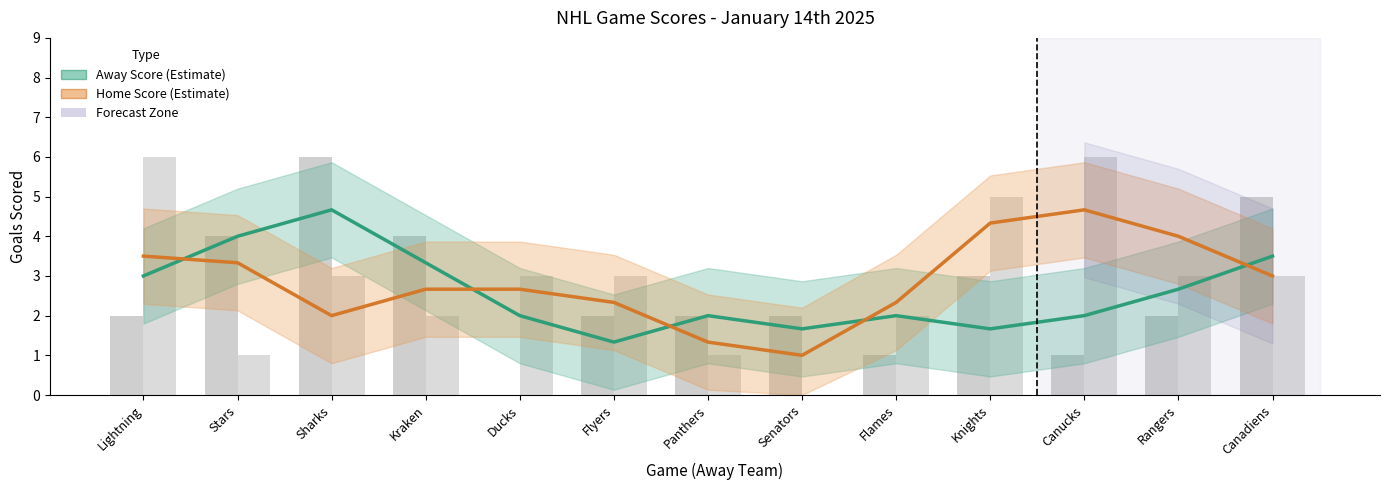

Reading left to right, what are all the values shown in this chart?

Away Score (Estimate): 3.0	4.0	4.7	3.3	2.0	1.3	2.0	1.7	2.0	1.7	2.0	2.7	3.5
Home Score (Estimate): 3.5	3.3	2.0	2.7	2.7	2.3	1.3	1.0	2.3	4.3	4.7	4.0	3.0